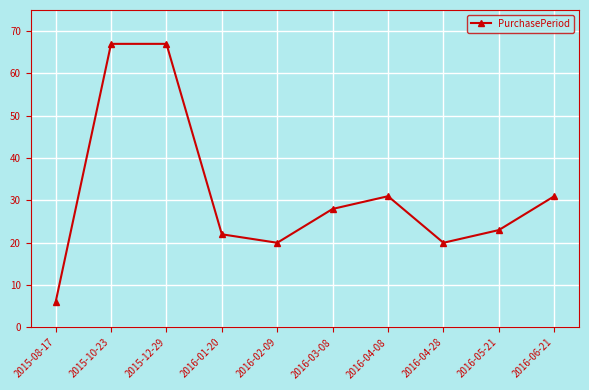

The chart shows a value of 9 at 2016-04-08. True or false?

False